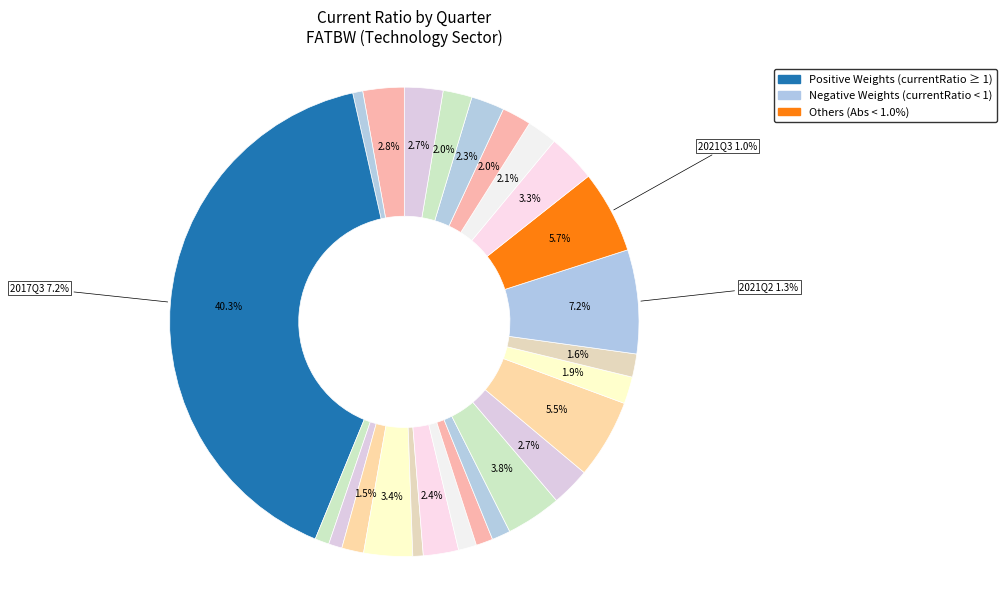

To the nearest percent, what is the difference between the 2022Q1 and 2017Q2 slice percentages?

1%